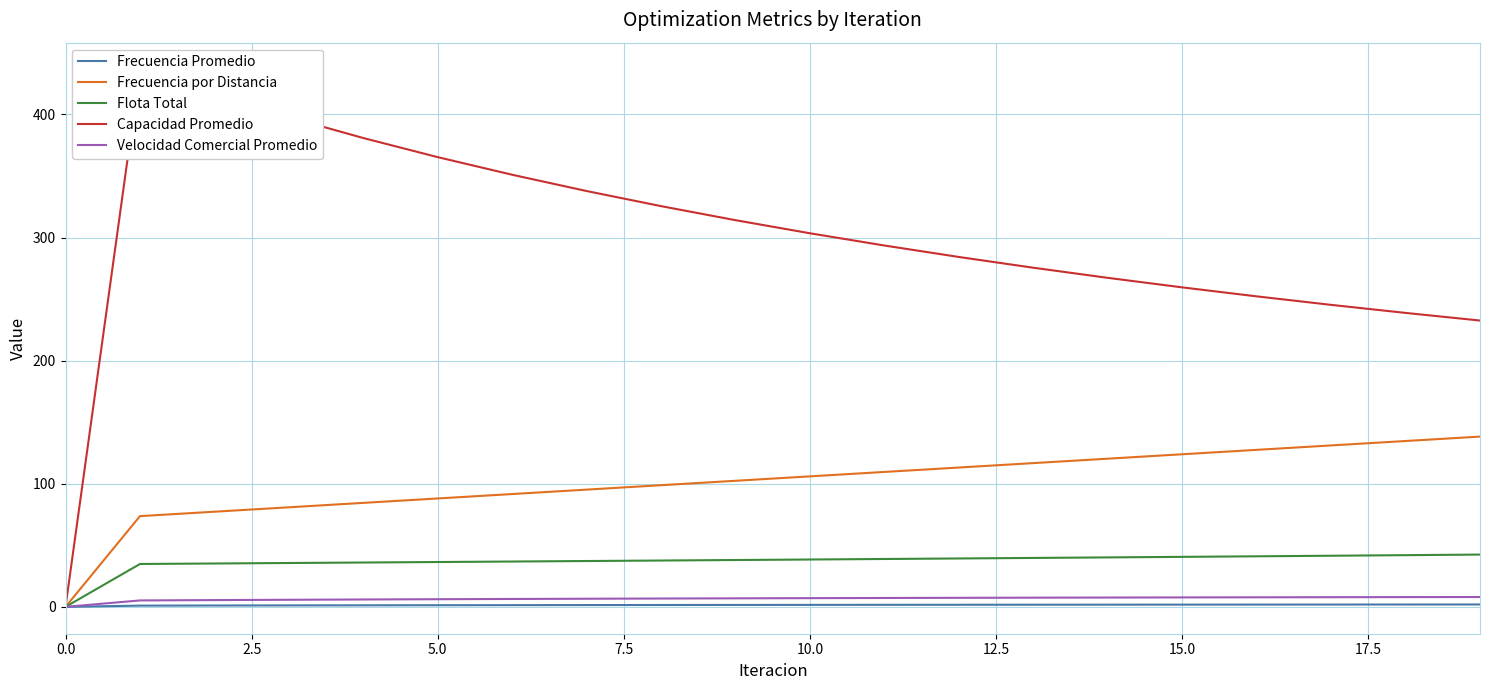

Reading left to right, what are all the values shown in this chart?

Frecuencia Promedio: 0.0	1.0	1.1	1.2	1.3	1.3	1.4	1.5	1.5	1.6	1.6	1.7	1.7	1.7	1.8	1.8	1.8	1.9	1.9	1.9
Frecuencia por Distancia: 0.0	73.7	77.3	80.9	84.5	88.1	91.6	95.2	98.8	102.4	106.0	109.6	113.2	116.8	120.4	124.0	127.5	131.1	134.7	138.3
Flota Total: 0.0	34.8	35.2	35.6	36.0	36.4	36.8	37.2	37.6	38.0	38.5	38.9	39.3	39.7	40.2	40.6	41.1	41.5	42.0	42.5
Capacidad Promedio: 0.0	436.5	416.2	397.7	380.8	365.3	351.0	337.8	325.5	314.1	303.5	293.5	284.2	275.5	267.3	259.5	252.2	245.3	238.8	232.6
Velocidad Comercial Promedio: 0.0	5.2	5.5	5.8	6.0	6.2	6.4	6.6	6.8	6.9	7.1	7.2	7.3	7.5	7.6	7.7	7.8	7.8	7.9	8.0